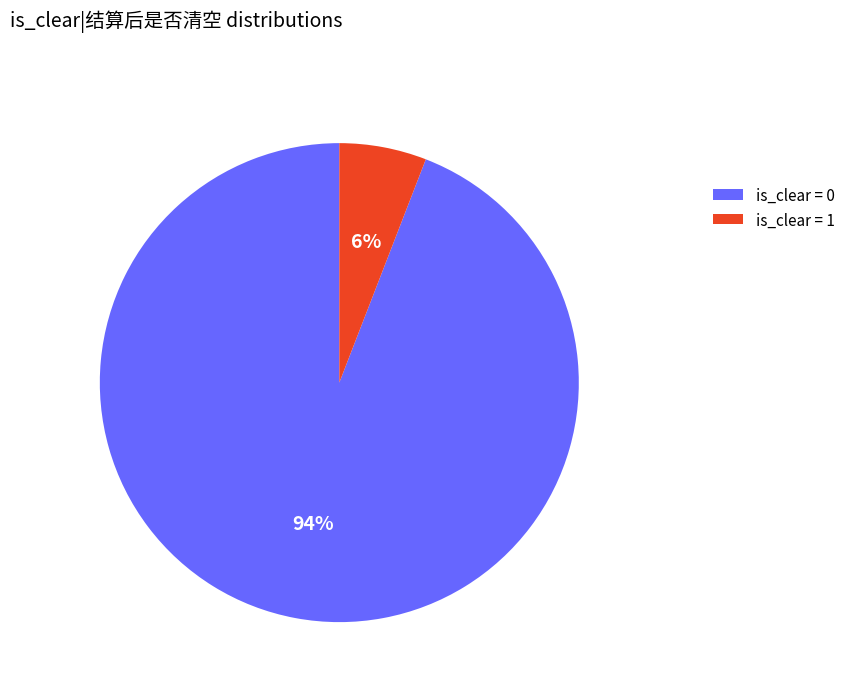

True or false: is_clear = 1 accounts for 12% of the total.

False